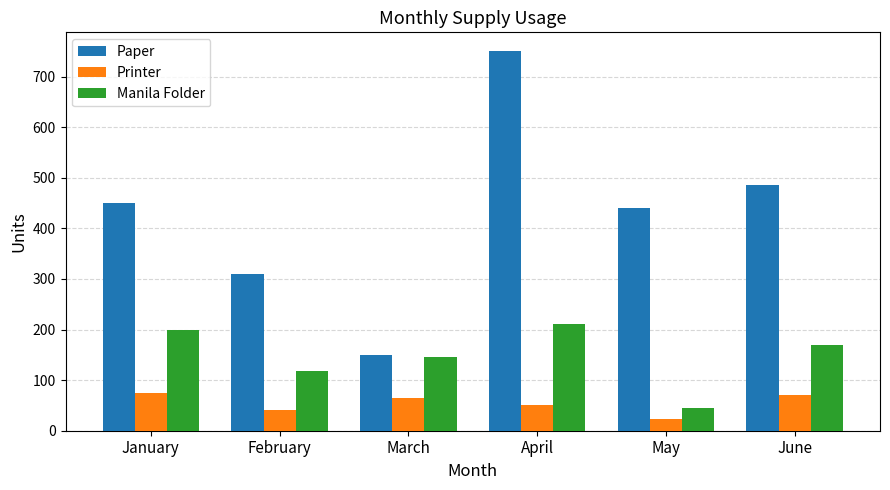

What is the value of the Manila Folder bar at the 6th from the left?

170